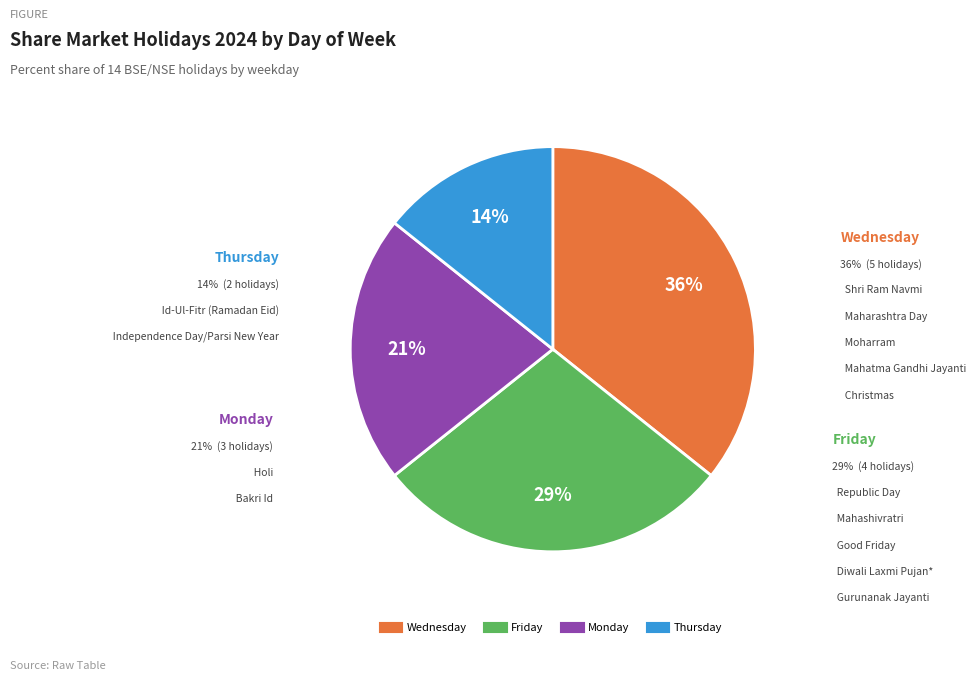

Is there a majority slice in this chart?

No